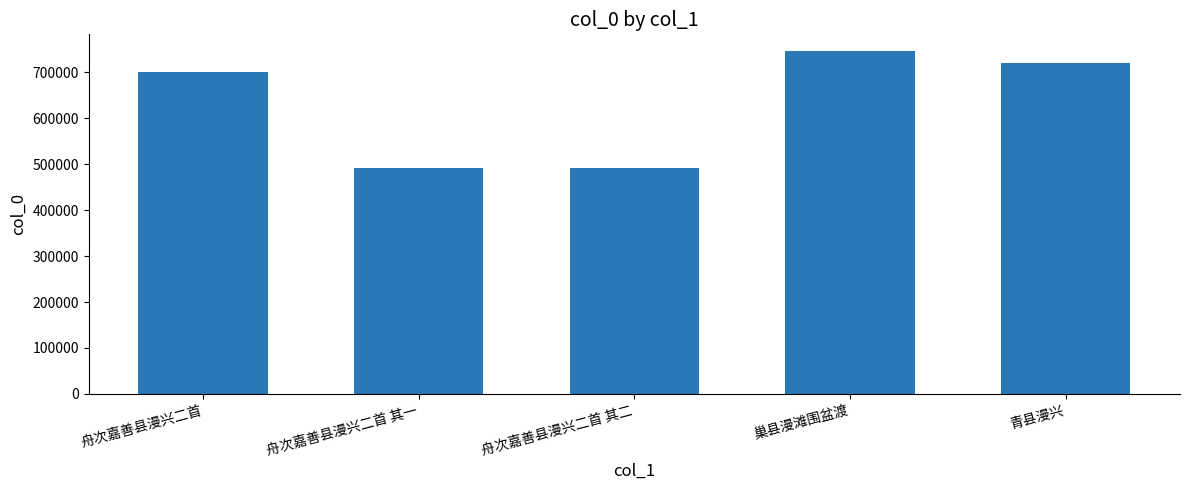

Which category has the highest value across all series?

巢县漫滩围盆渡